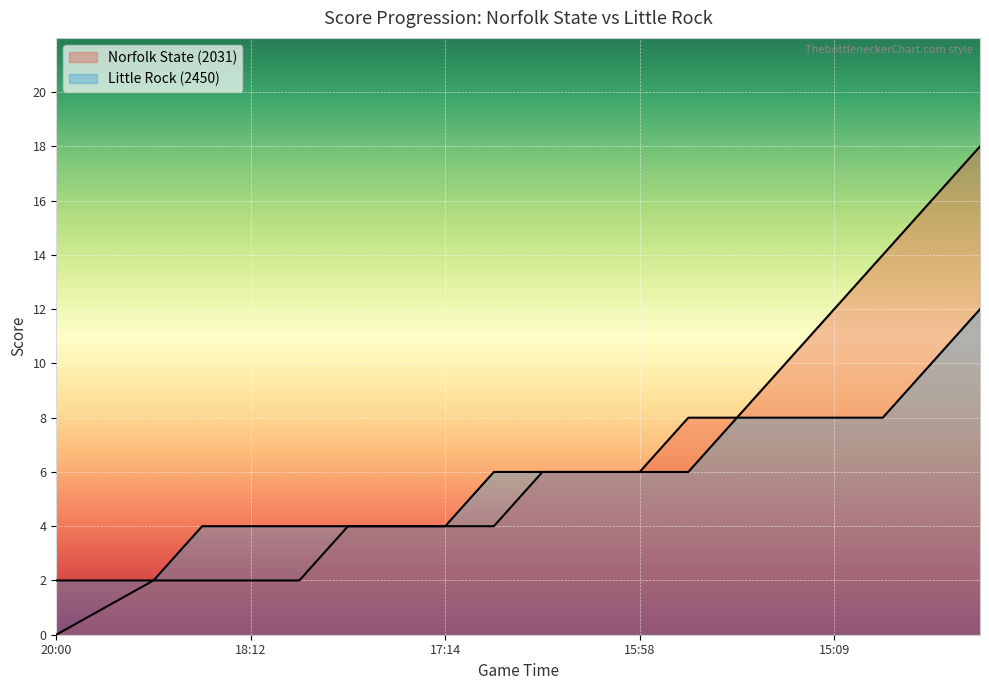

Between 19:34 and 18:06, which series saw the biggest shift?

Little Rock (2450)